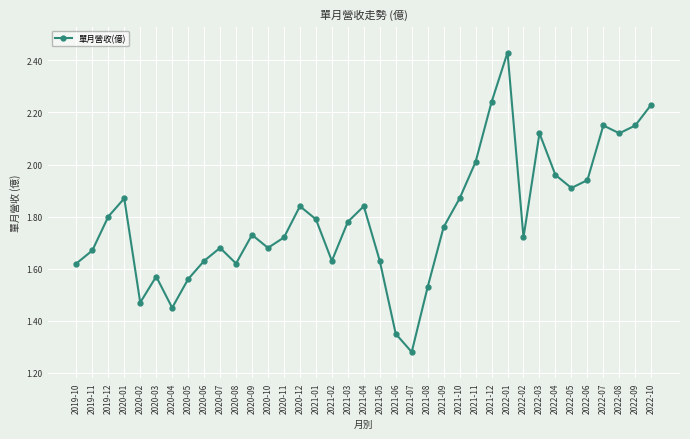

Where is the data nearest to the value 1?

2021-07